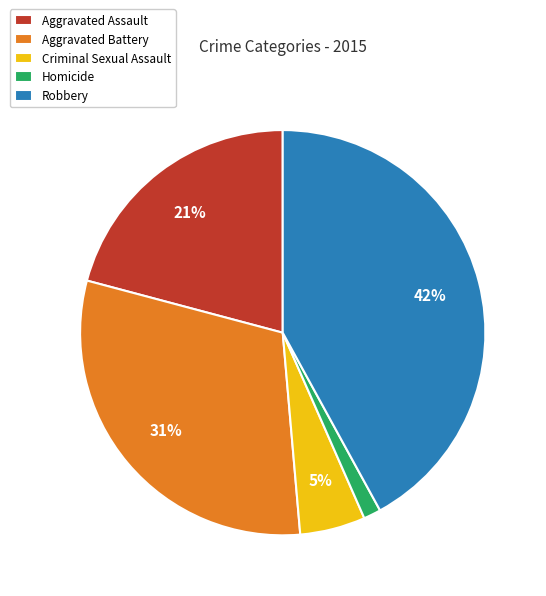

How many slices are in this pie chart?

5